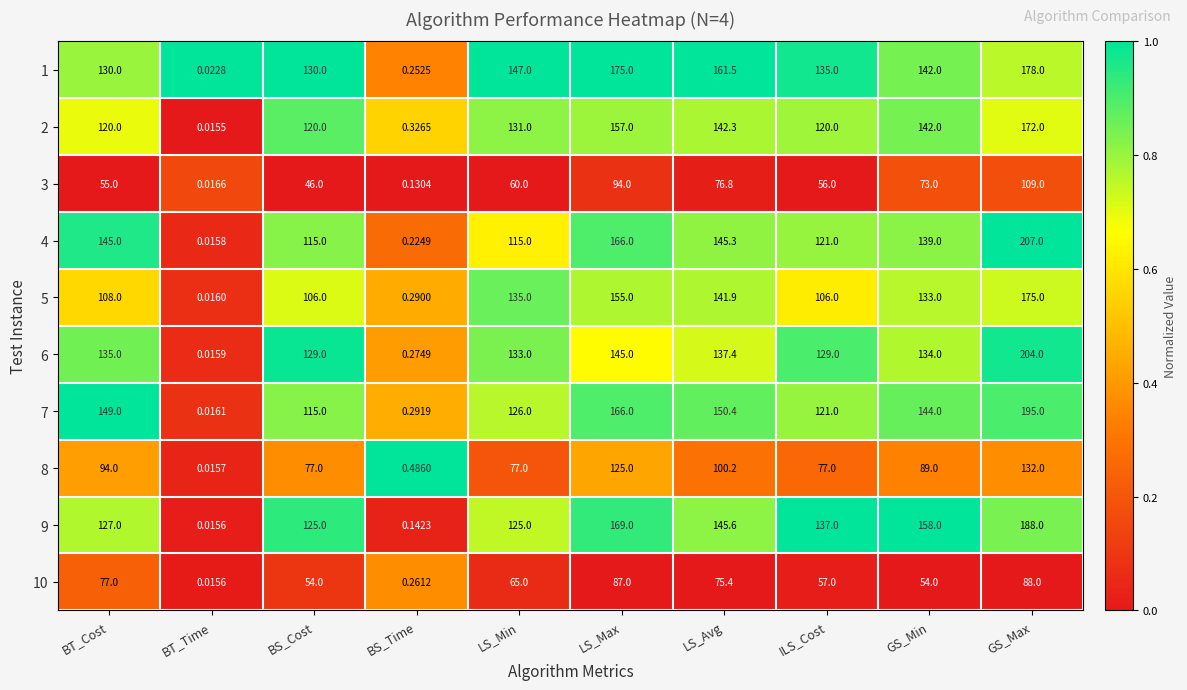

At which label does 10 reach its peak?

GS_Max